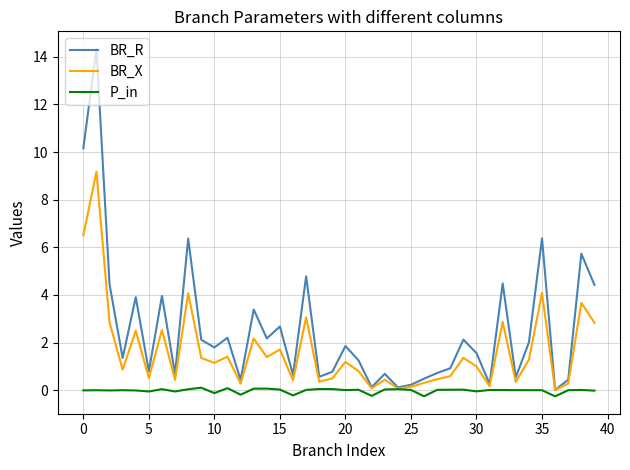

Rank the series by their average value, from lowest to highest.

P_in, BR_X, BR_R